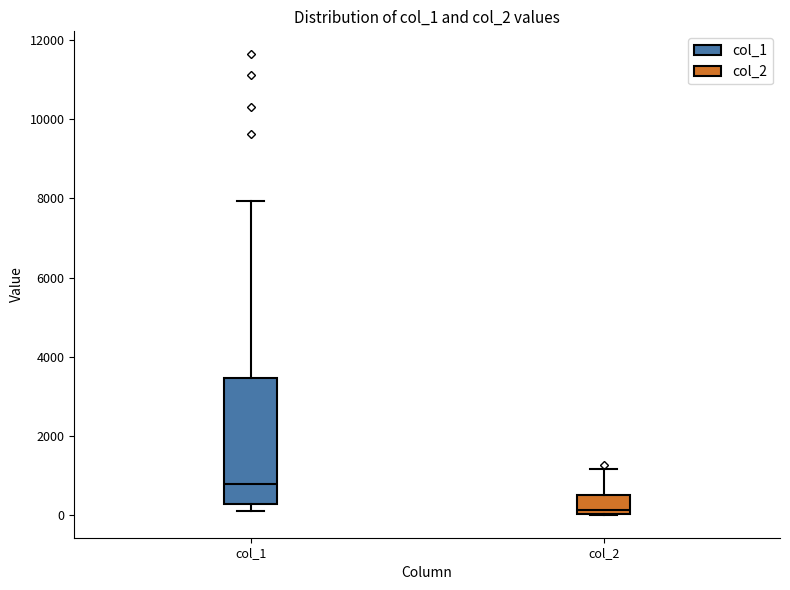

Reading left to right, transcribe this box plot: for each box, give where its median line is, the range the box spans, and where its two whiskers end, as read against the y-axis. The values are not printed on the chart, so give them approximately, as read against the axis.

col_1: median 800, box 200 to 3400, whiskers 200 (just below the box's lower edge) to 8000
col_2: median 200, box 0 to 600, whiskers 0 to 1200